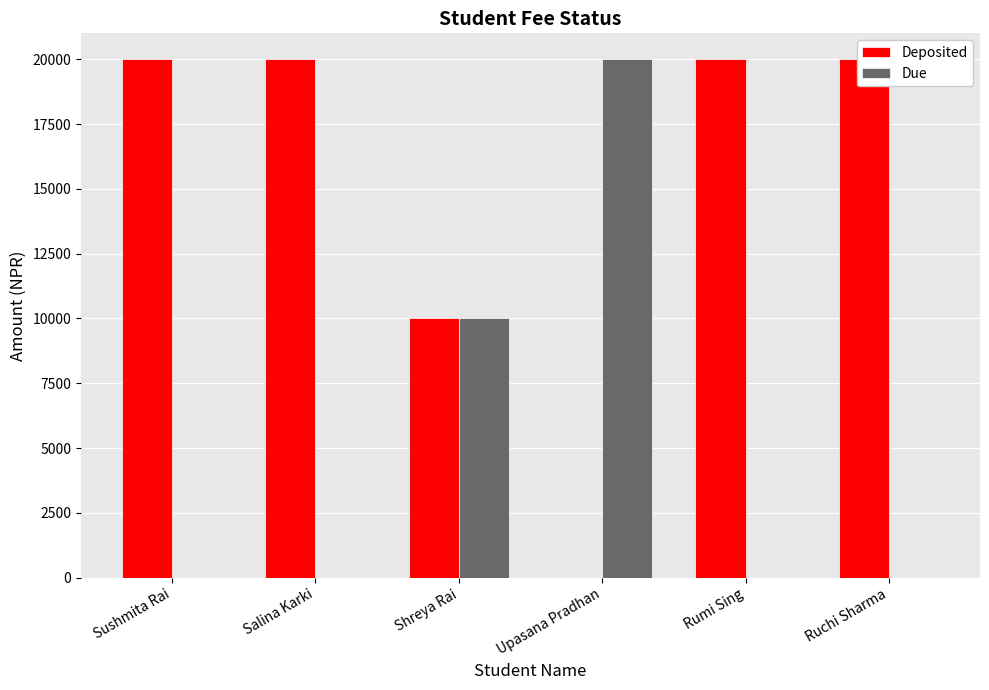

How many data points does each series have?

6